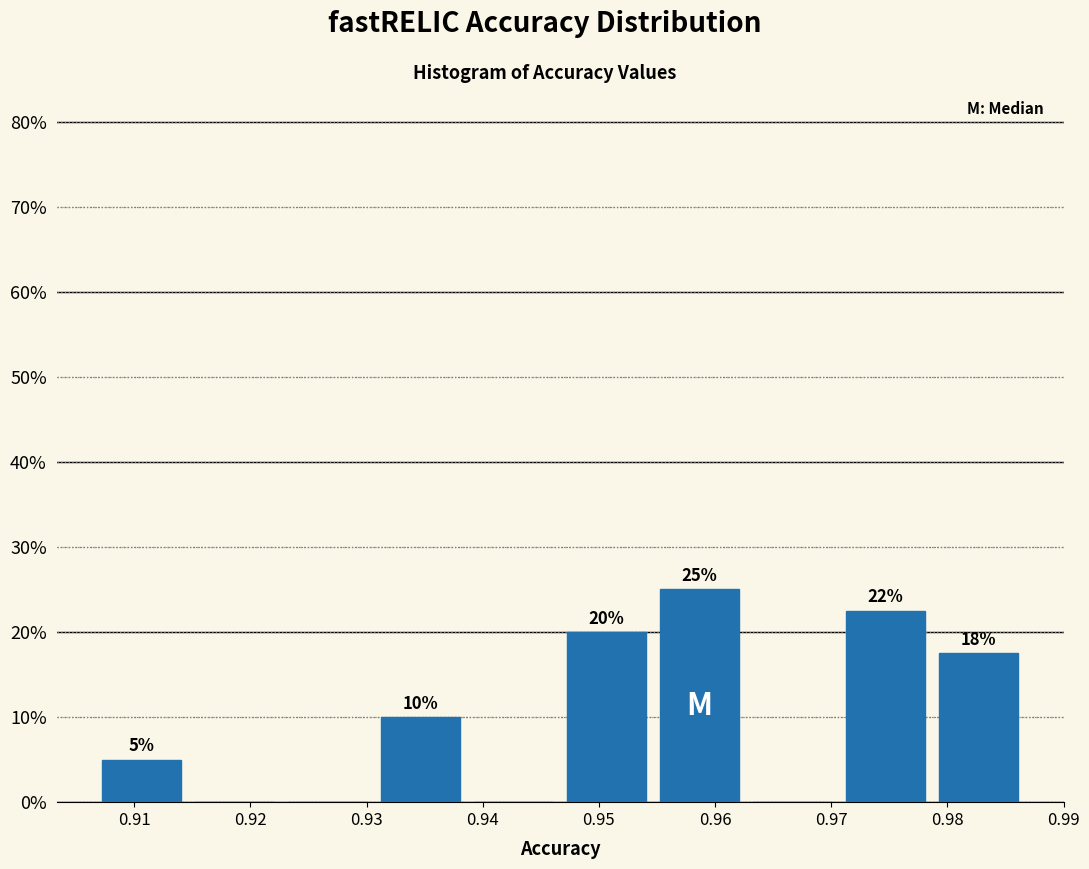

Which range on the x-axis has the tallest bar?

0.955 to 0.963